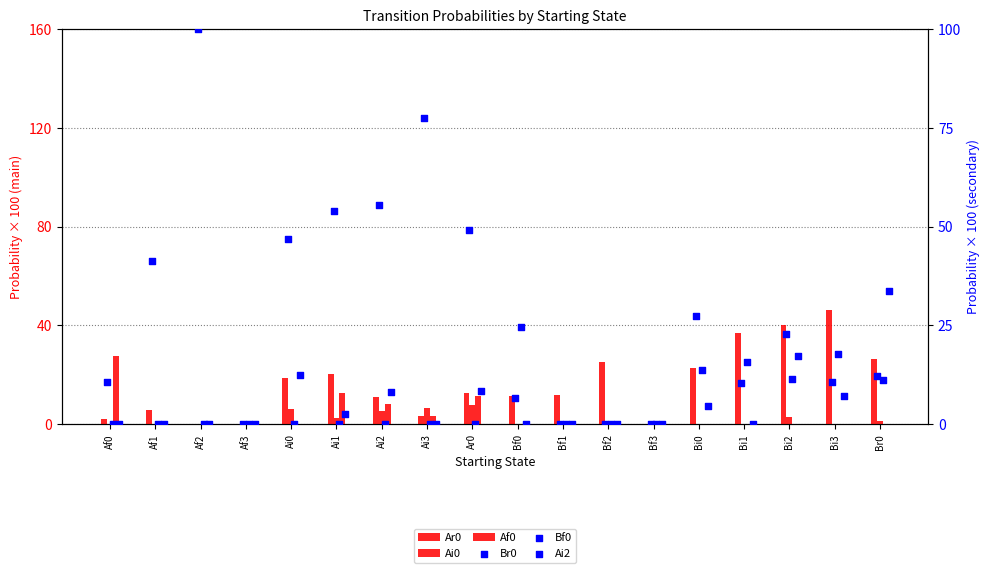

Which series reaches the minimum Y coordinate?

Ar0